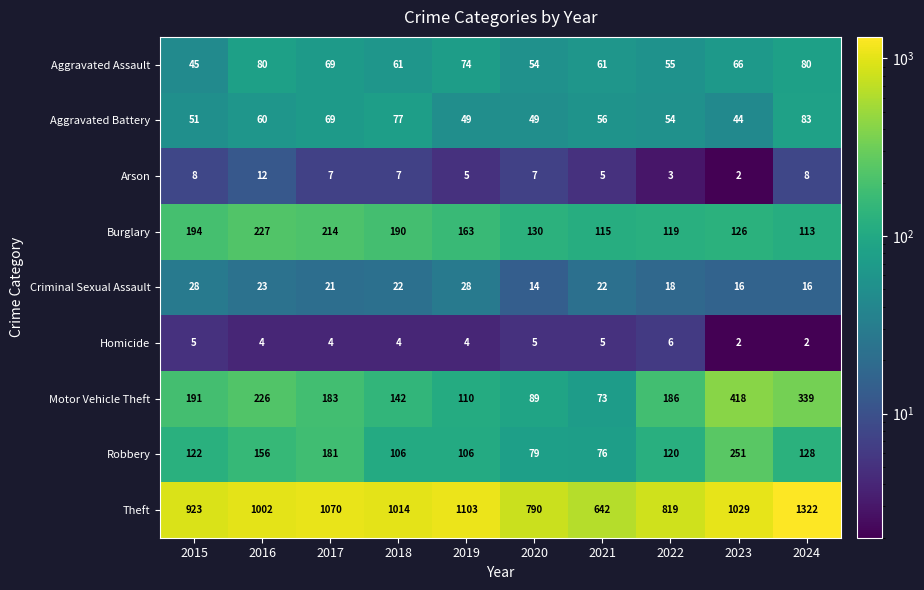

Rank the series at 2024 from highest to lowest value.

Theft, Motor Vehicle Theft, Robbery, Burglary, Aggravated Battery, Aggravated Assault, Criminal Sexual Assault, Arson, Homicide